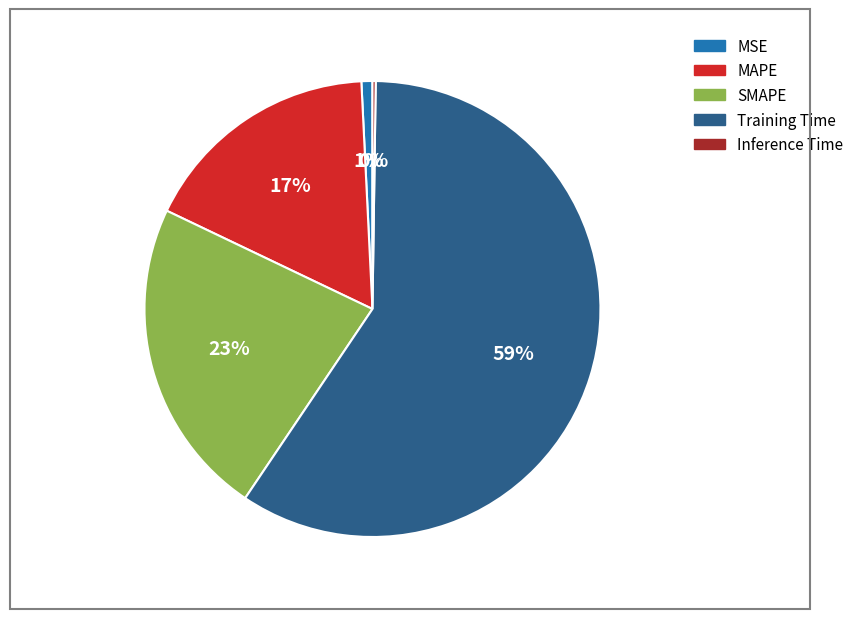

To the nearest percent, what is the combined percentage of MSE and Training Time?

60%